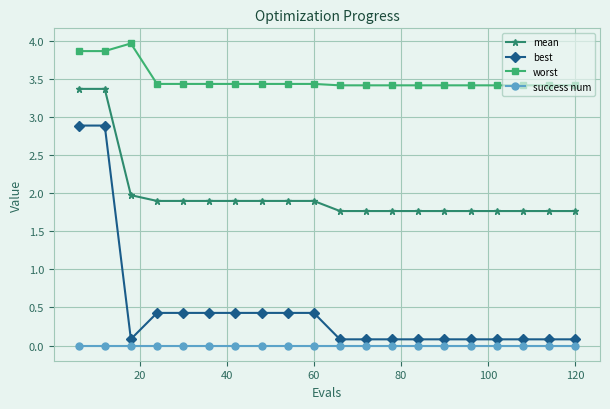

What is the value of the mean point at the 18th from the left?

1.8